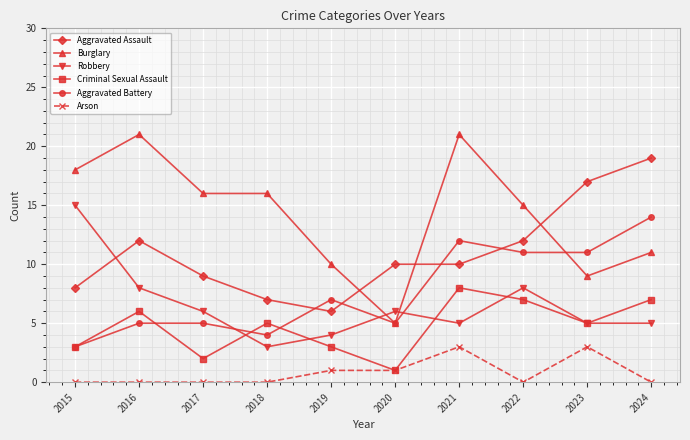

Which series has the largest range (max minus min)?

Burglary